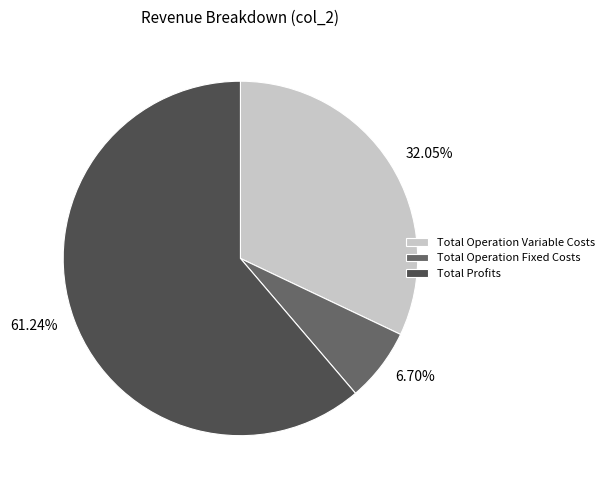

Which slice represents more than half of the pie?

Total Profits